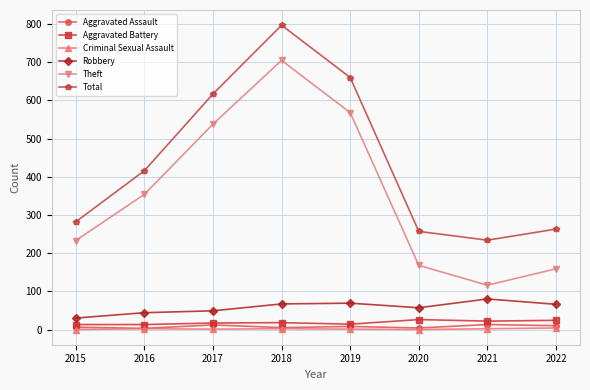

Which series has the largest range (max minus min)?

Theft